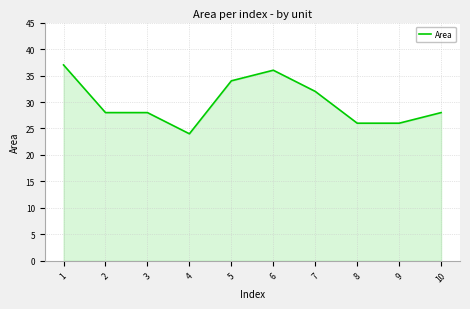

What is the sum of all values?

299